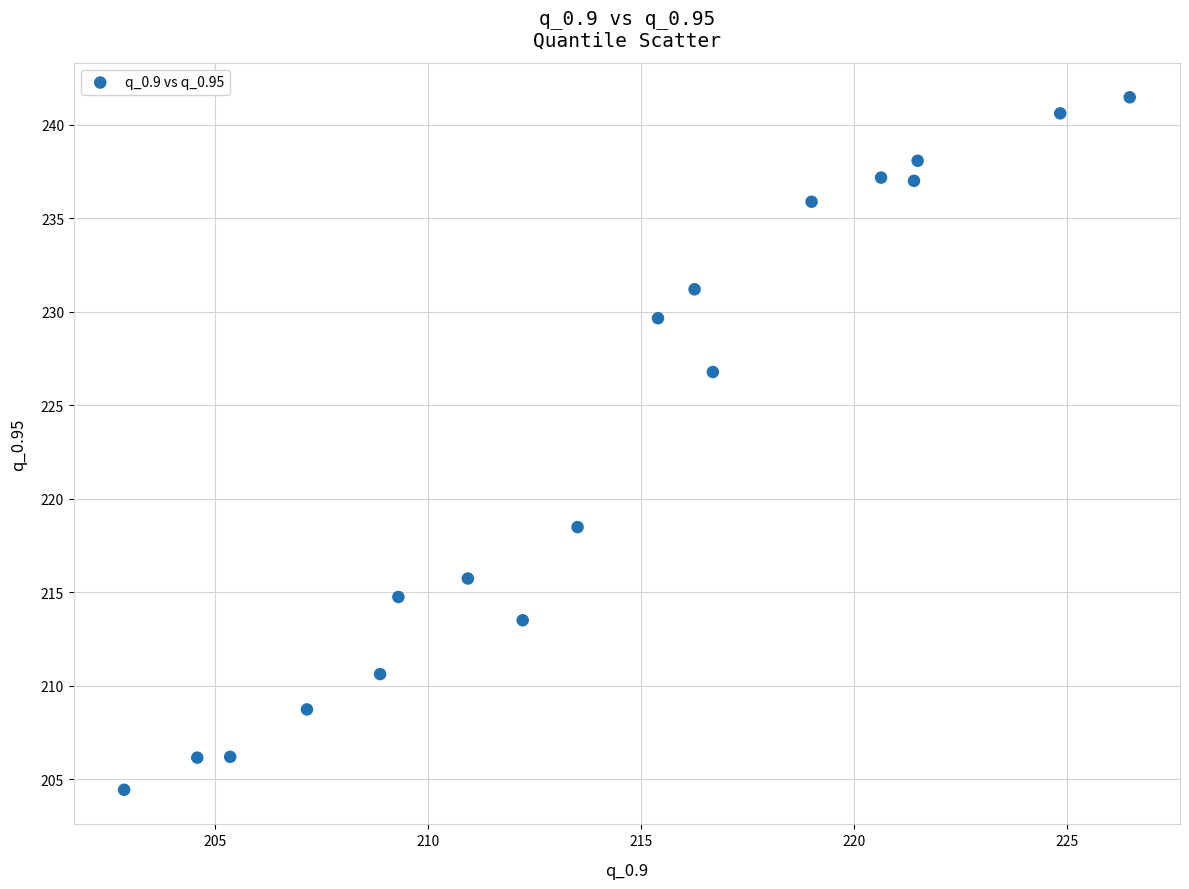

What is the range of Y values (max minus min)?

37.0